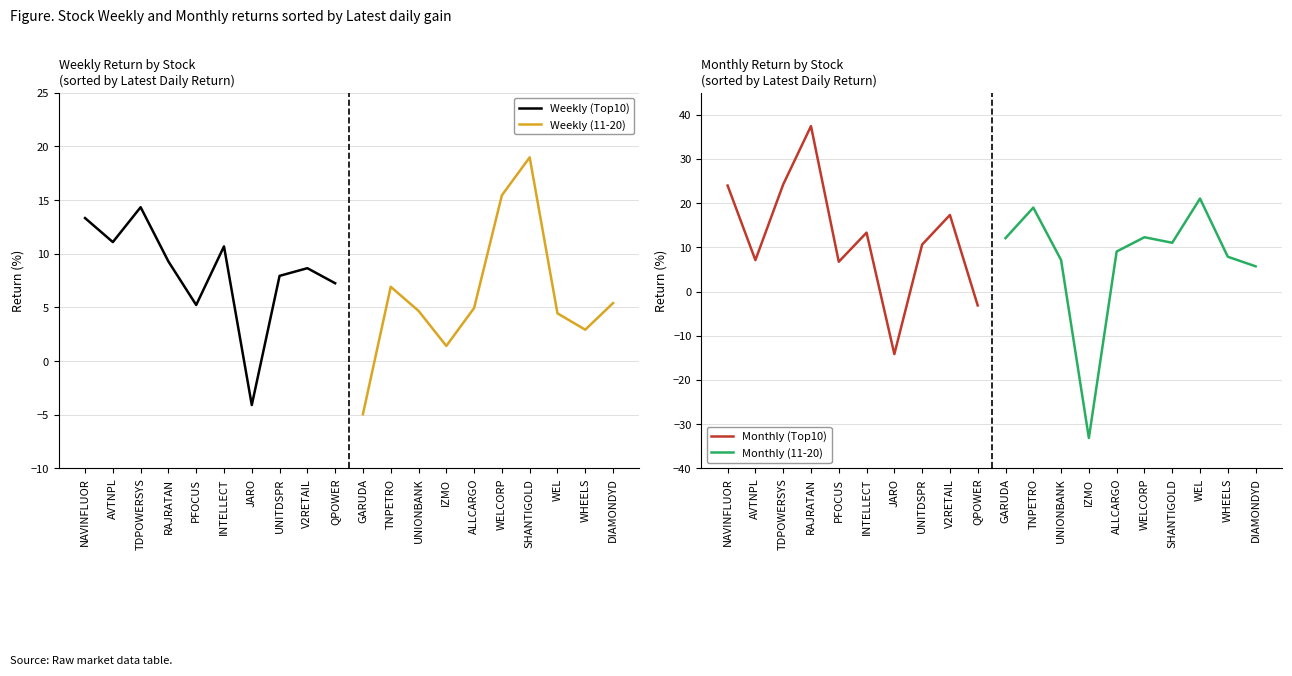

In Monthly (Top10), how many points are higher than both neighbors (excluding endpoints)?

3